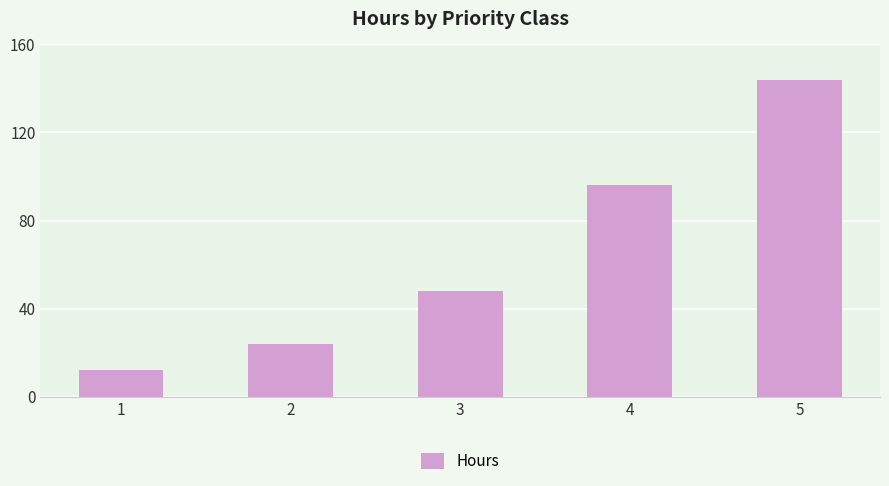

Reading left to right, extract all data points from this chart.

1=12	2=24	3=48	4=96	5=144